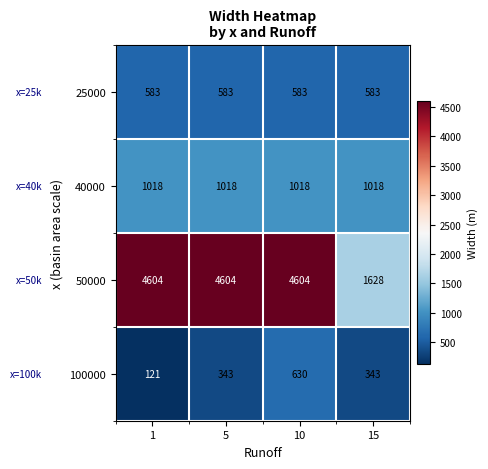

What is the approximate value of 40000 at 10?

1018